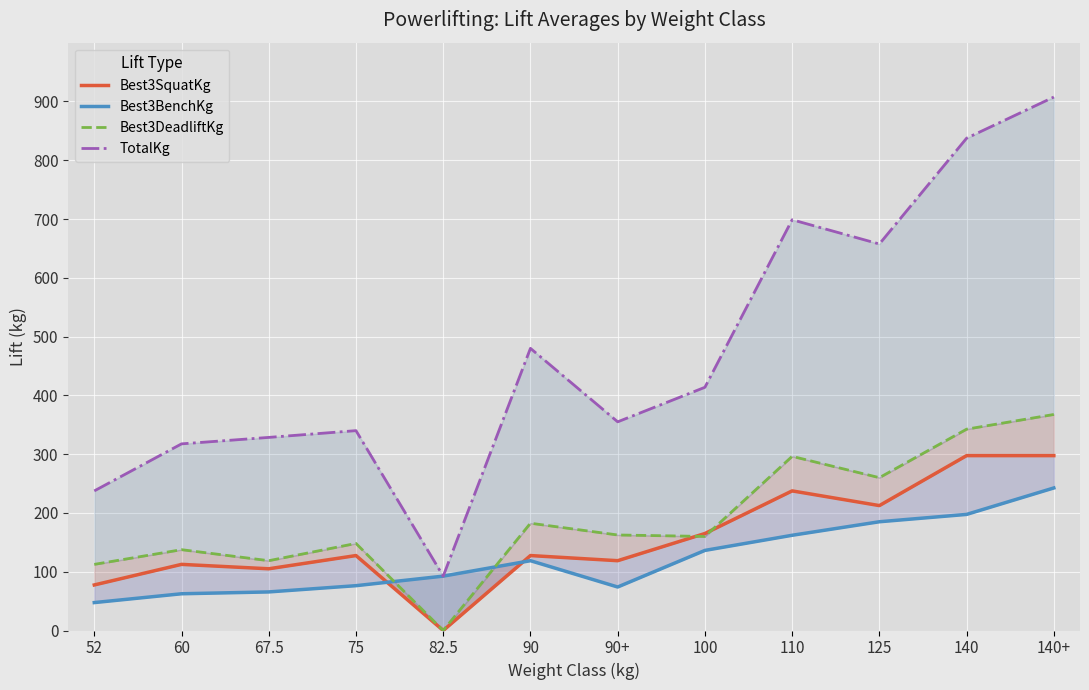

Which series has the widest spread of values?

TotalKg